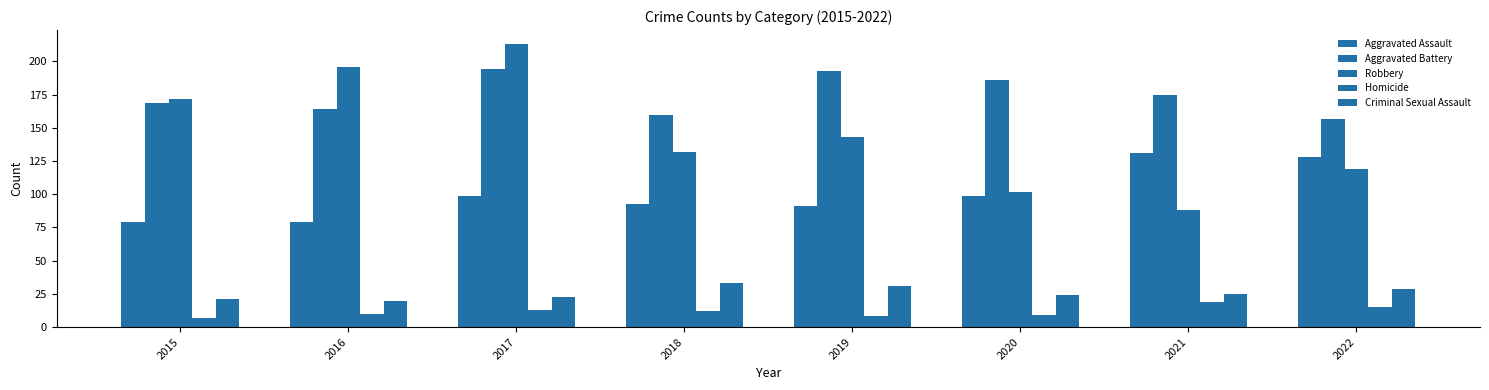

Count the number of categories in the chart.

8